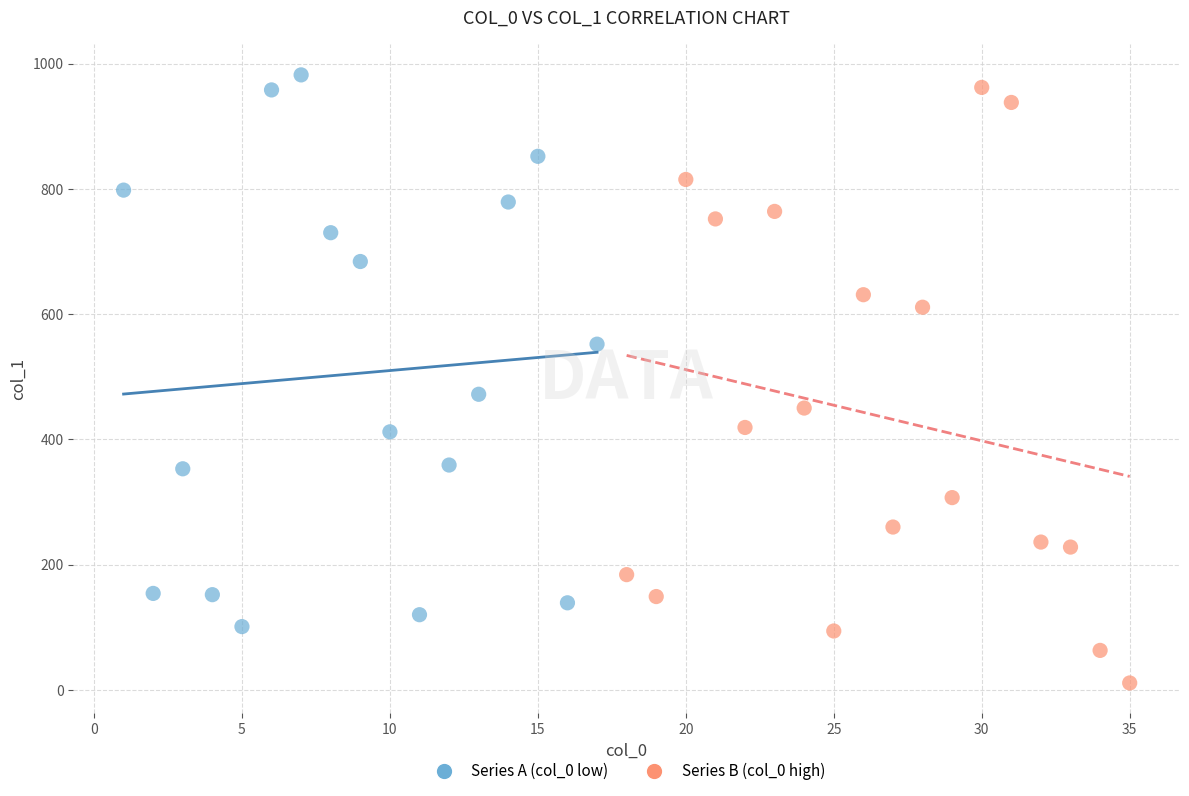

What are all the series names shown in the legend?

Series A (col_0 low), Series B (col_0 high)